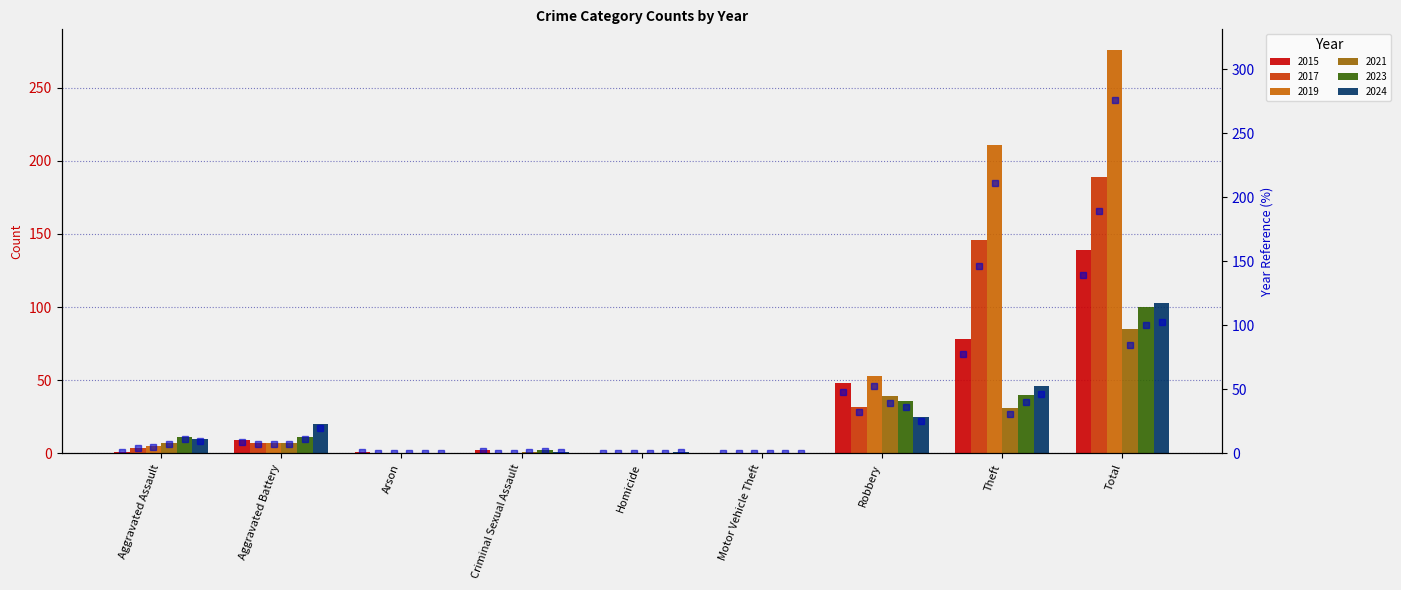

Between Homicide and Aggravated Battery, which is larger?

Aggravated Battery